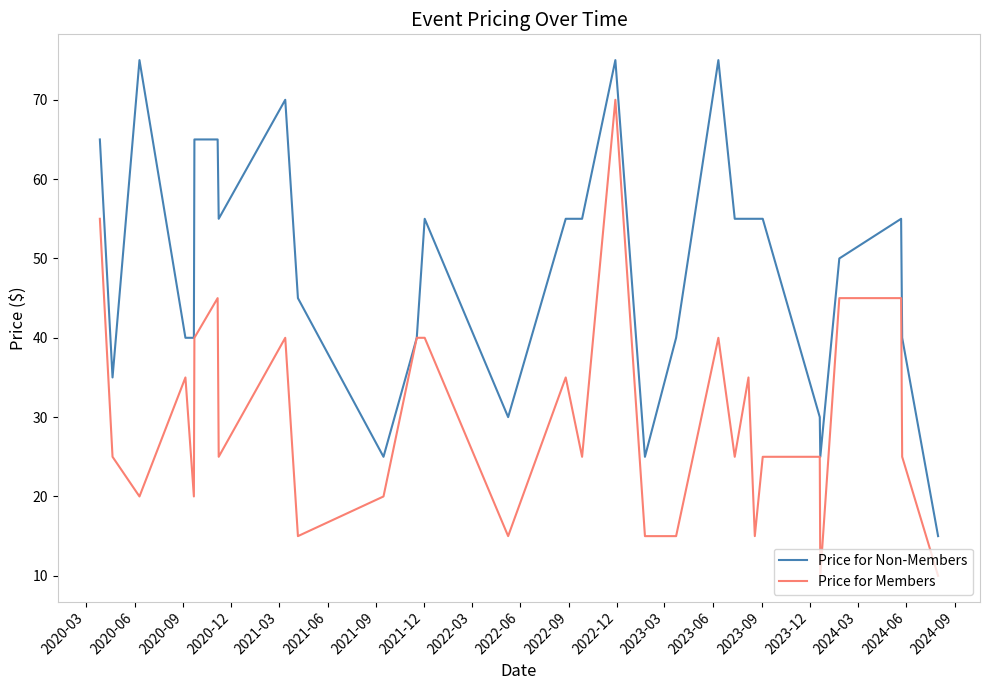

What is the sum of all Price for Non-Members values?

1465